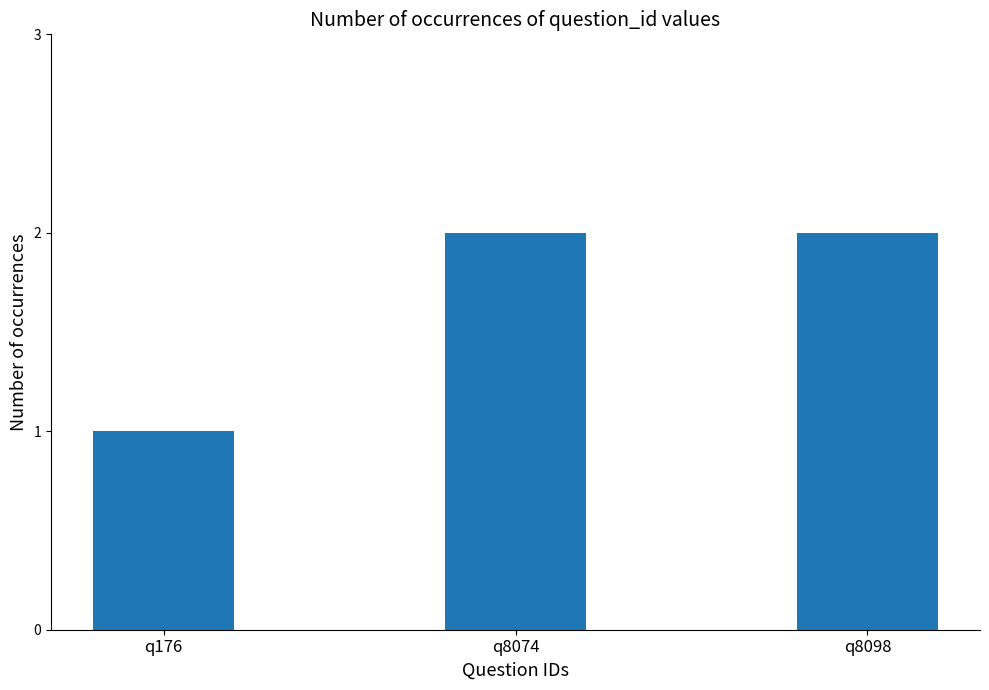

The value at q176 is 1. True or false?

True